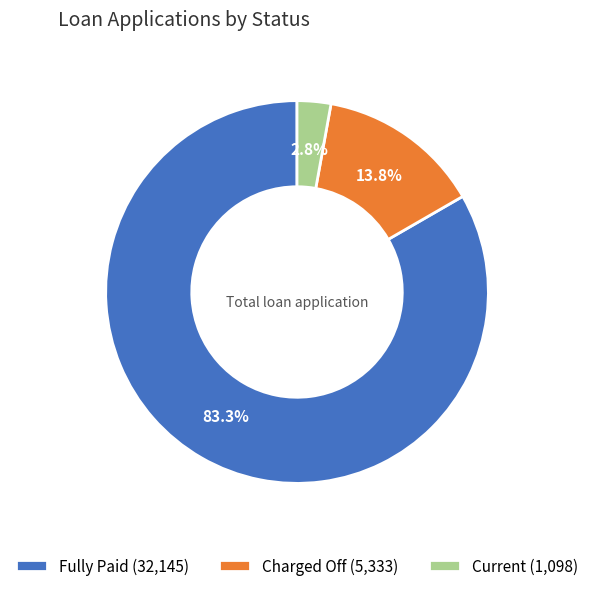

What is the ratio of the value at Fully Paid (32,145) to the value at Charged Off (5,333)?

6.0